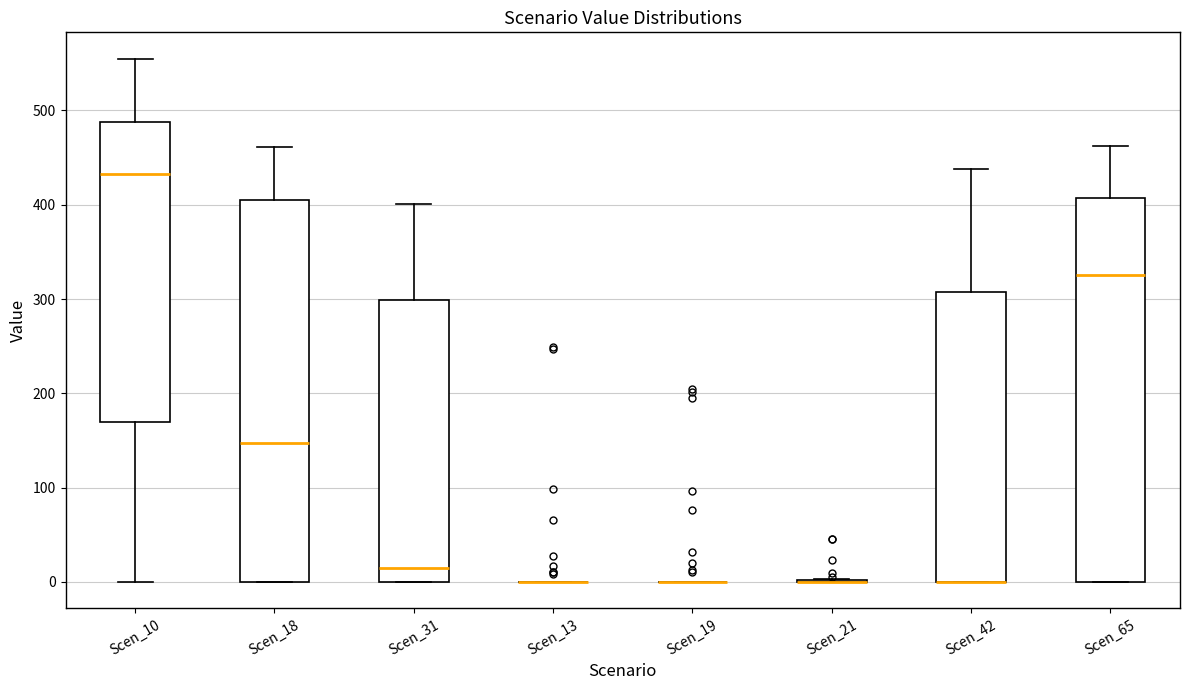

Where is the upper edge of the box for Scen_18 on the y-axis? The values are not printed on the chart, so give them approximately, as read against the axis.

410